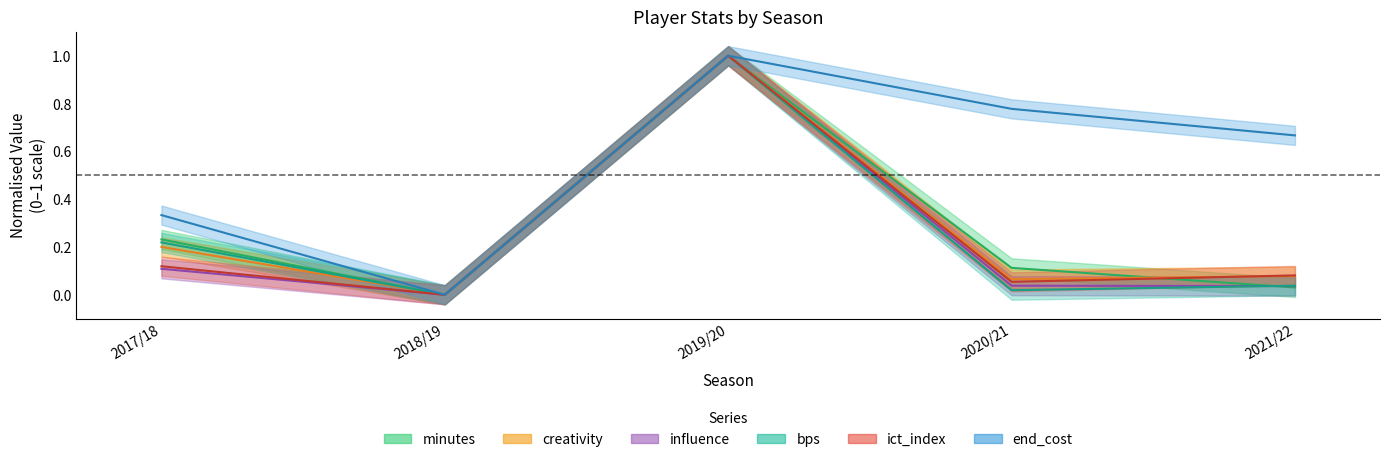

What is the highest value of the minutes series?

1.0